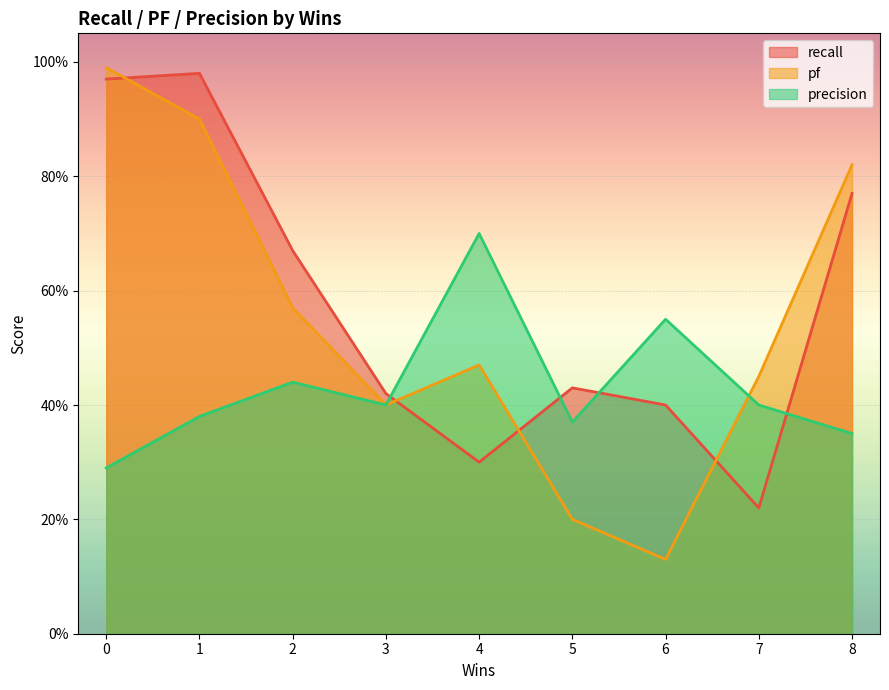

At which label does precision reach its peak?

4